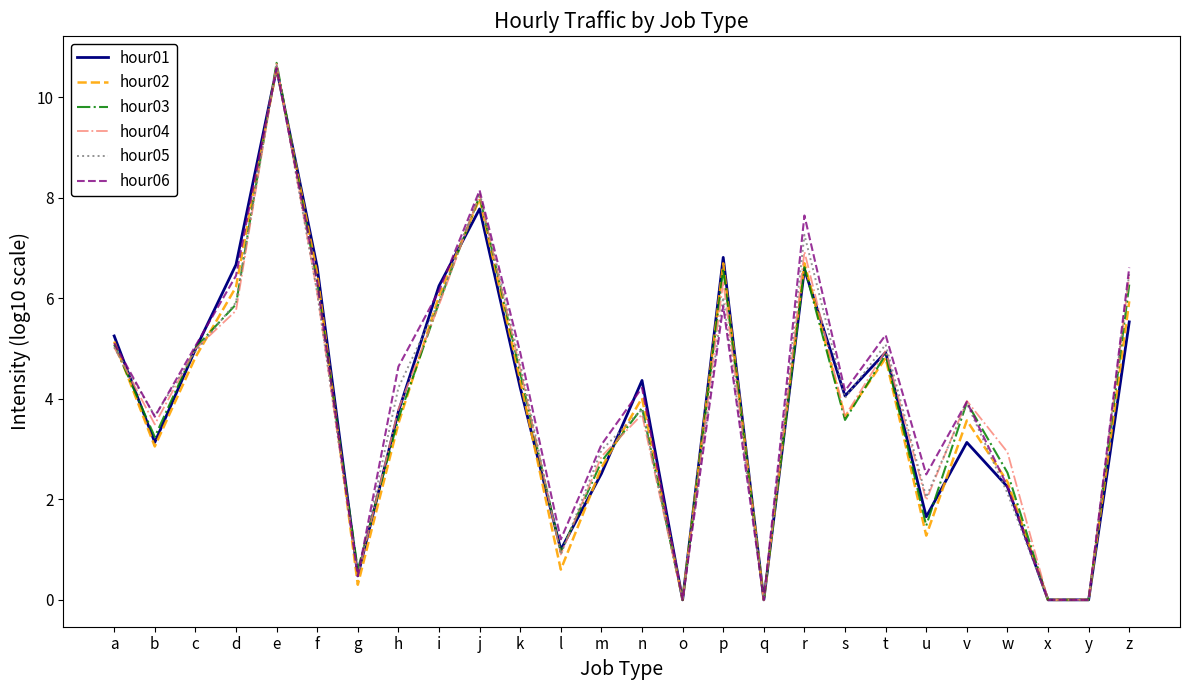

How many distinct data groups are displayed?

6